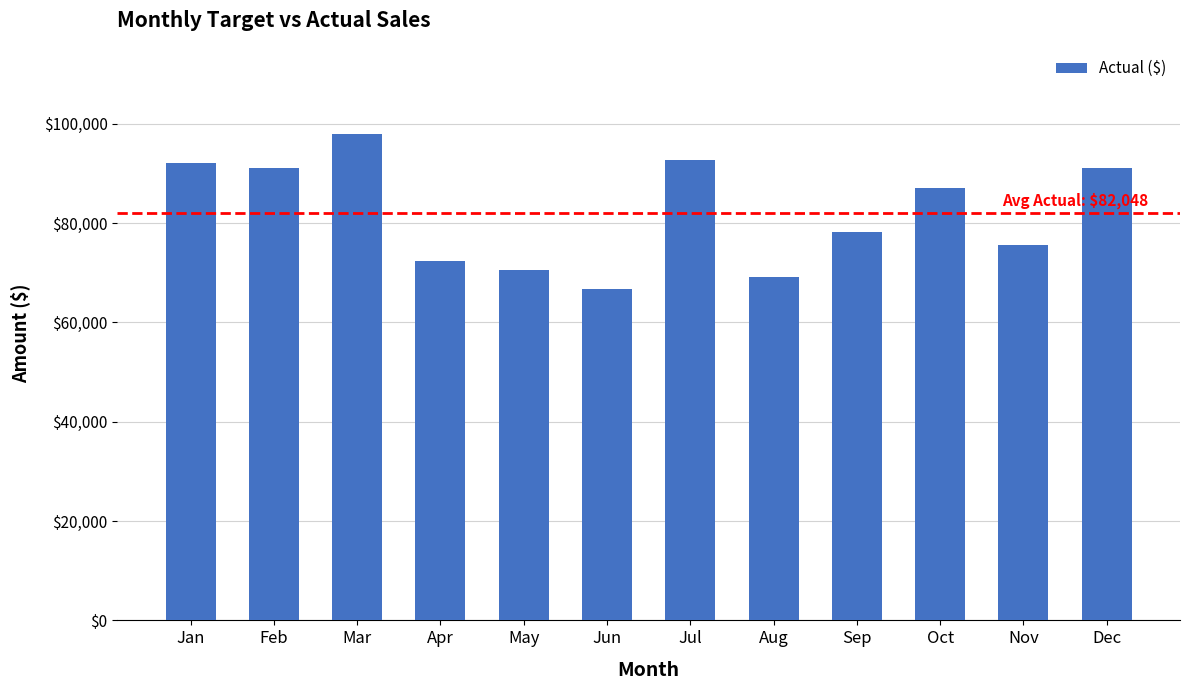

Which label corresponds to the smallest value in the chart?

Jun